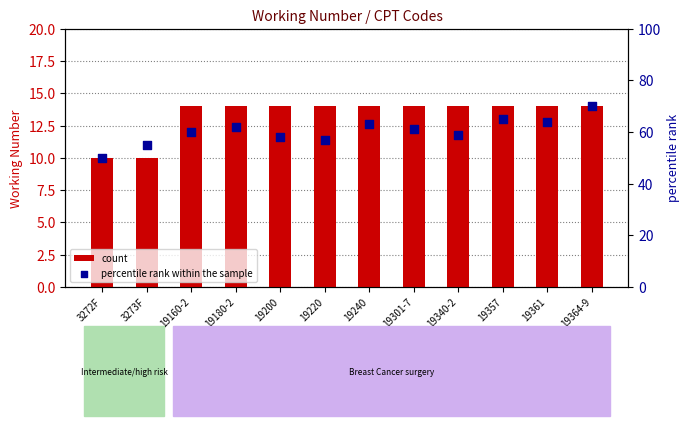

At how many categories does at least one series exceed 68?

1